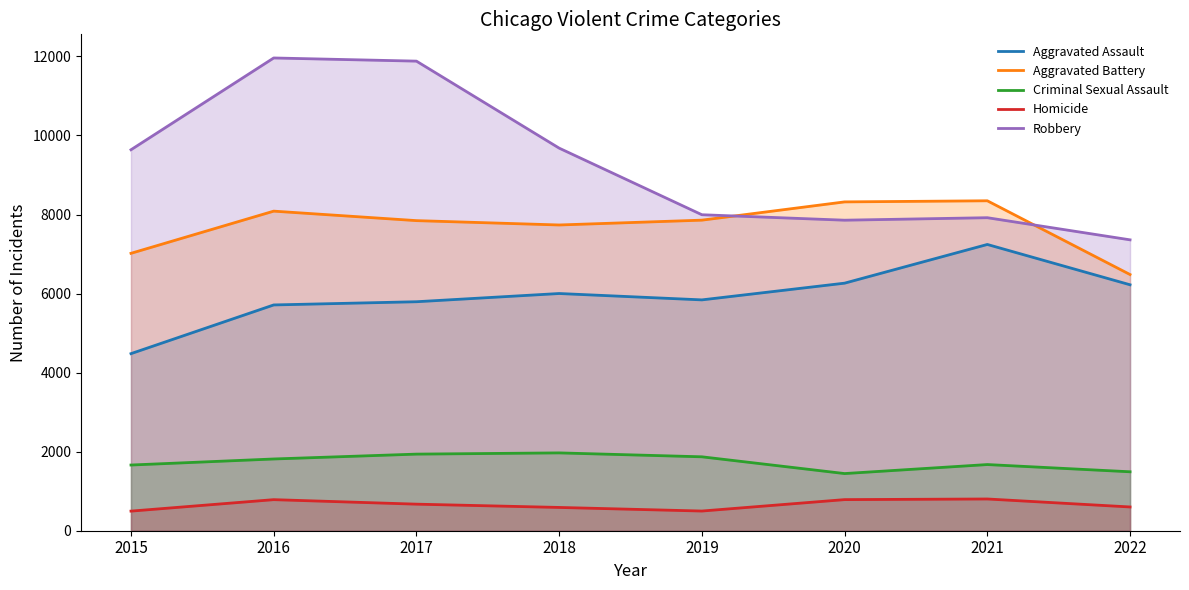

How many data points in Aggravated Battery are above 7857?

3